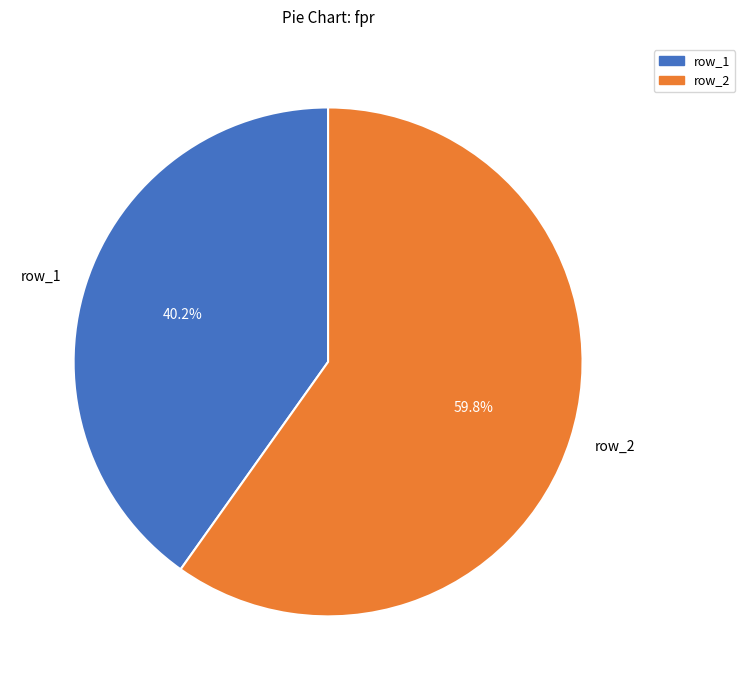

Count the number of slices in the pie.

2